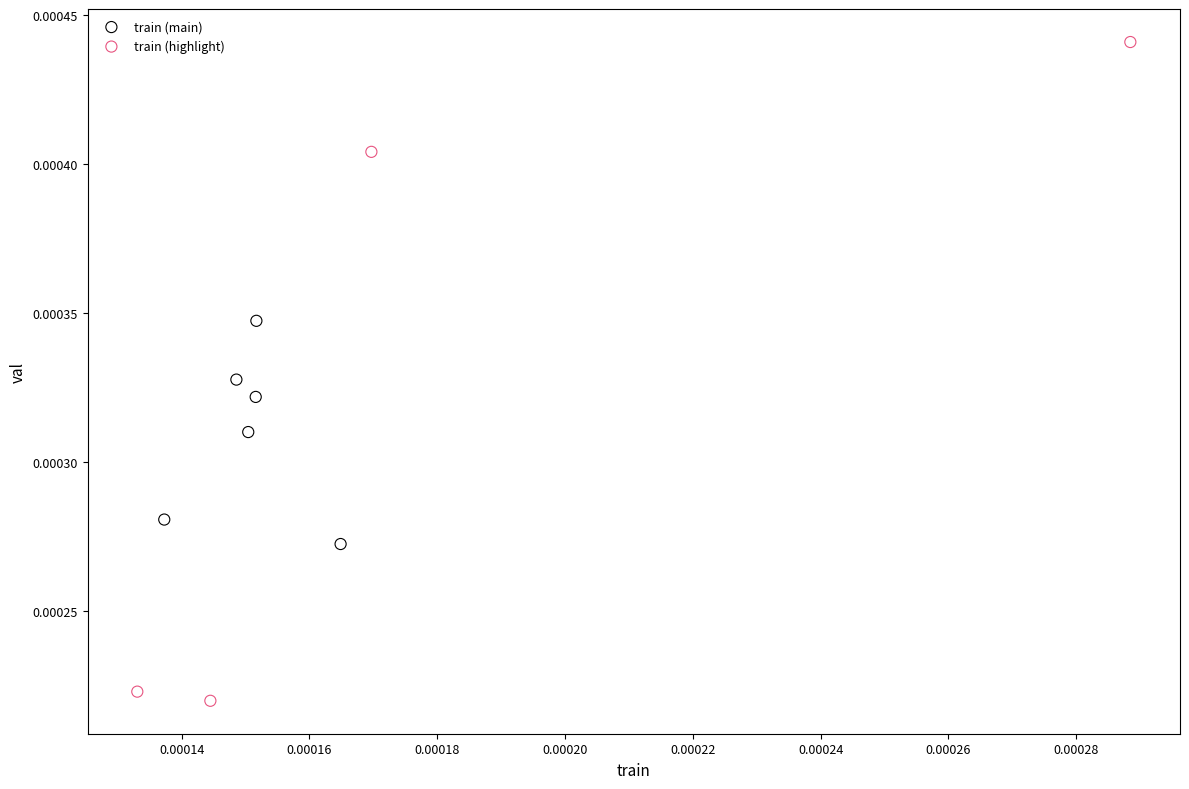

Which series has the widest spread of Y values?

train (highlight)